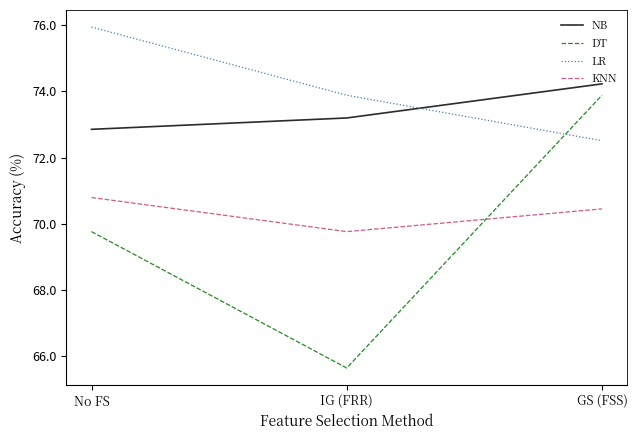

What is the maximum value for DT?

73.9